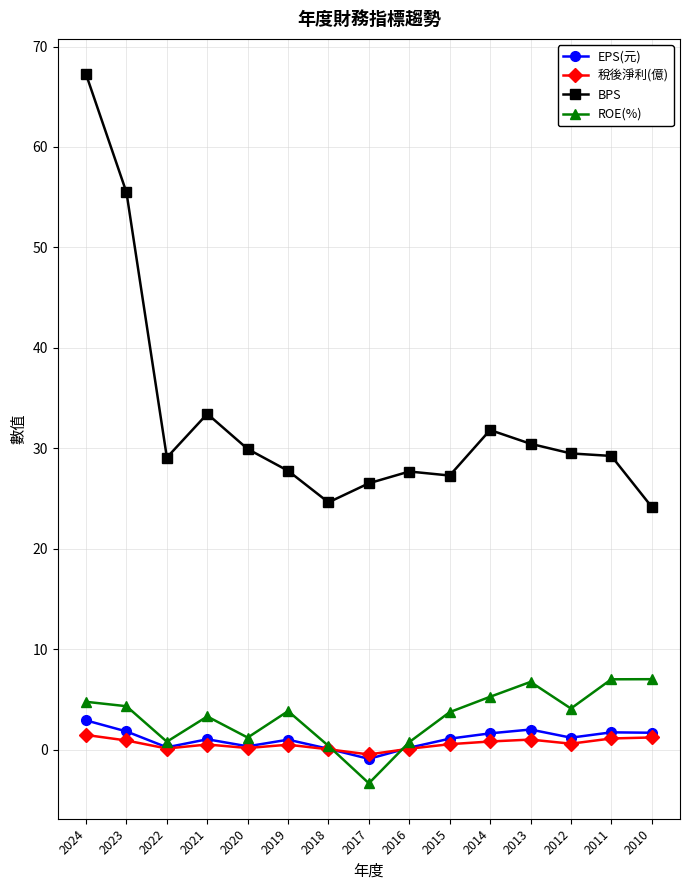

What is the difference between the EPS(元) values at 2022 and 2020?

0.1